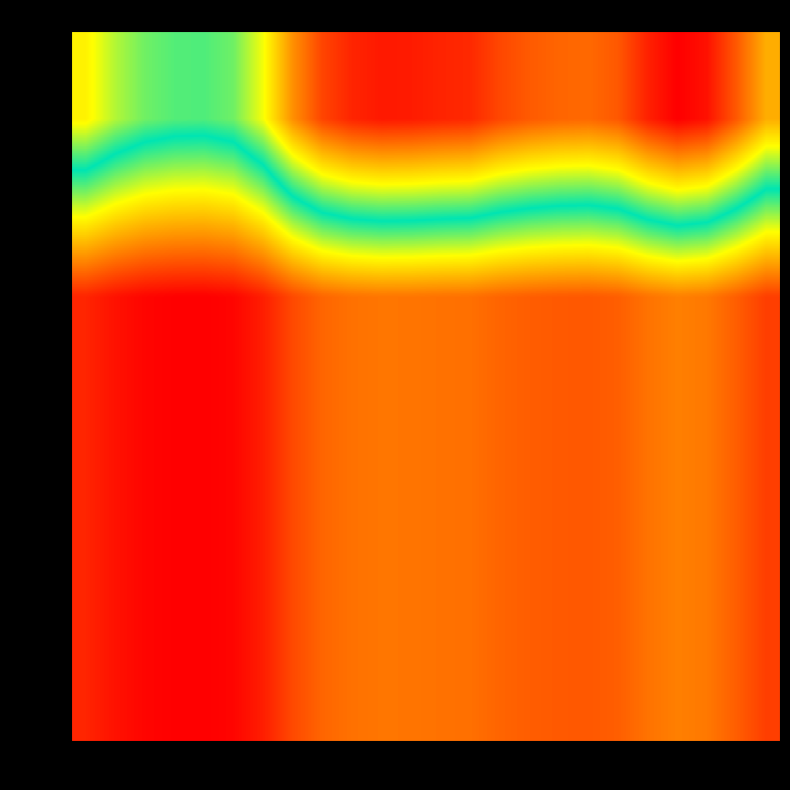

Reading left to right, list all the values displayed in this chart.

col_0: 0=256.5	1=239.7	2=228.7	3=224.1	4=223.3	5=228.7	6=250.9	7=289.1	8=314.1	9=324.7	10=328.7	11=327.8	12=325.1	13=323.3	14=313.4	15=307.1	16=303.4	17=302.1	18=307.7	19=325.9	20=337.2	21=331.2	22=307.4	23=279.3
1: 0=95.8	1=89.5	2=85.4	3=83.7	4=83.4	5=85.4	6=93.7	7=107.9	8=117.3	9=121.2	10=122.7	11=122.4	12=121.4	13=120.7	14=117.0	15=114.6	16=113.3	17=112.8	18=114.9	19=121.7	20=125.9	21=123.6	22=114.8	23=104.3
2: 0=95.8	1=89.5	2=85.4	3=83.7	4=83.4	5=85.4	6=93.7	7=107.9	8=117.3	9=121.2	10=122.7	11=122.4	12=121.4	13=120.7	14=117.0	15=114.6	16=113.3	17=112.8	18=114.9	19=121.7	20=125.9	21=123.6	22=114.8	23=104.3
3: 0=95.8	1=89.5	2=85.4	3=83.7	4=83.4	5=85.4	6=93.7	7=107.9	8=117.3	9=121.2	10=122.7	11=122.4	12=121.4	13=120.7	14=117.0	15=114.6	16=113.3	17=112.8	18=114.9	19=121.7	20=125.9	21=123.6	22=114.8	23=104.3